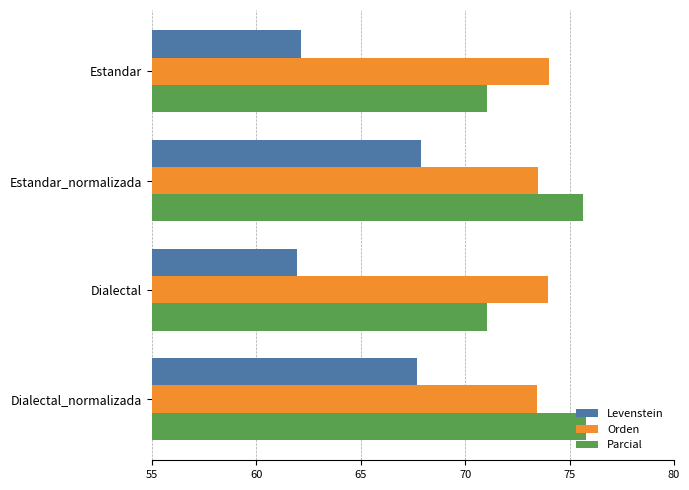

What is the smallest value displayed?

62.0